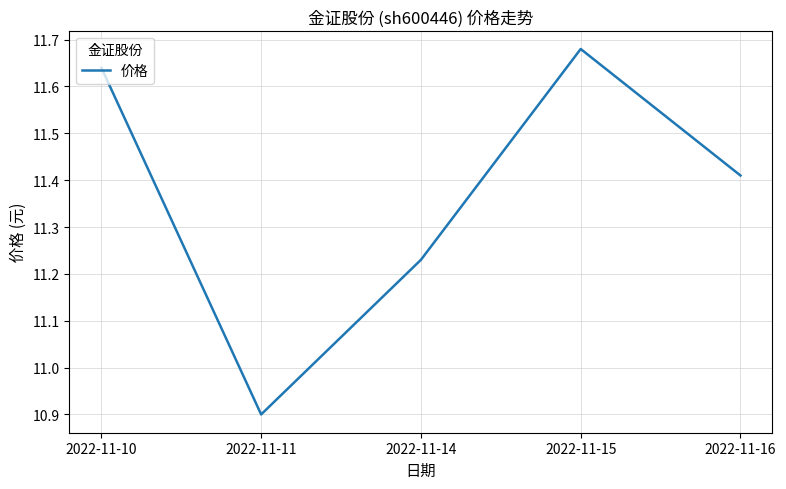

What is the change in value from 2022-11-14 to 2022-11-16?

+0.2